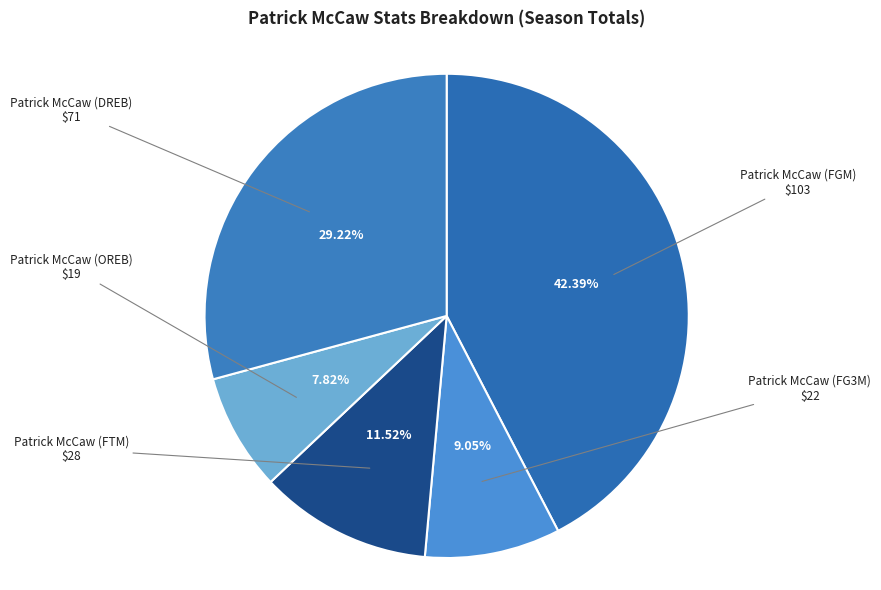

Which slice is the smallest?

Patrick McCaw (OREB)